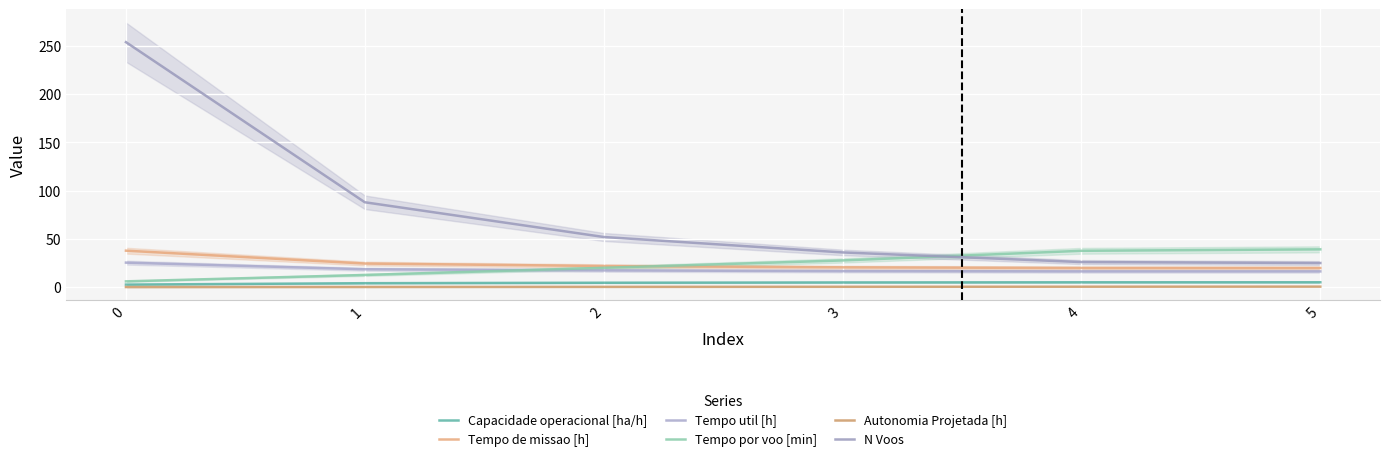

Is the value of Tempo de missao [h] at 5 greater than the value of Autonomia Projetada [h] at 5?

Yes